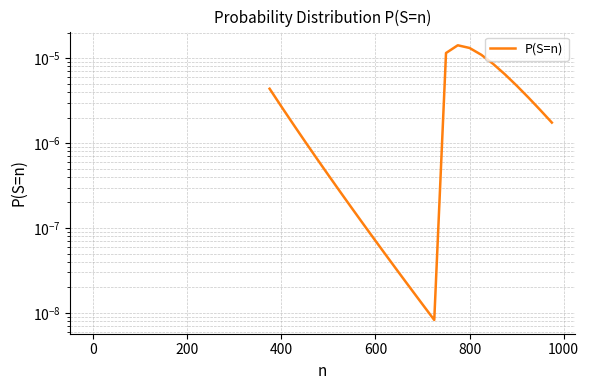

How many distinct data groups are displayed?

1